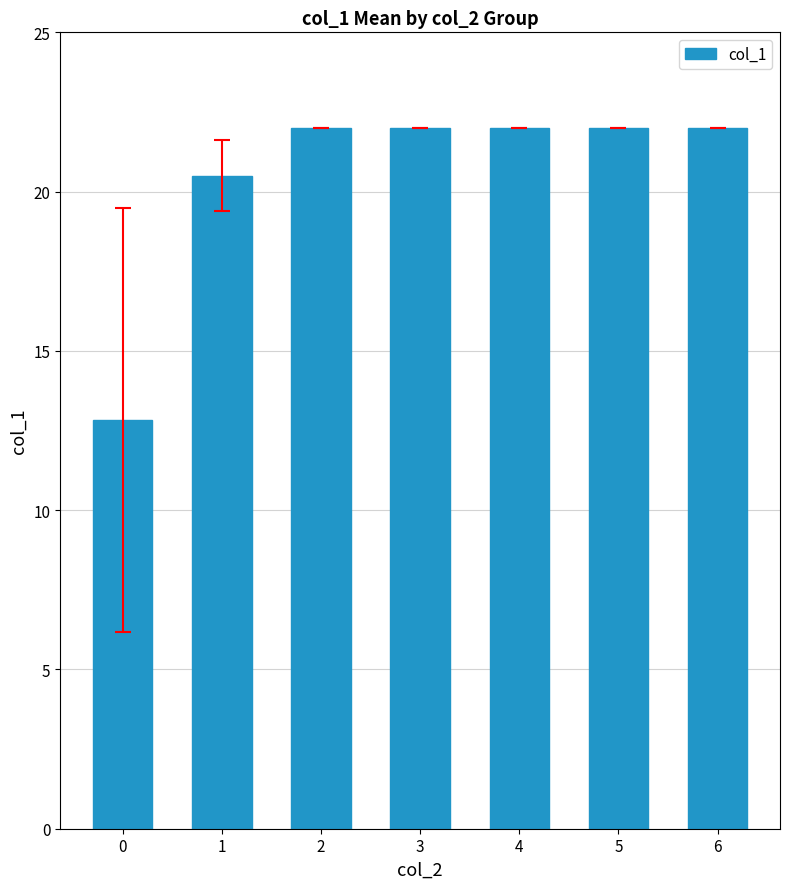

What is the value of the 1st bar from the left?

12.8